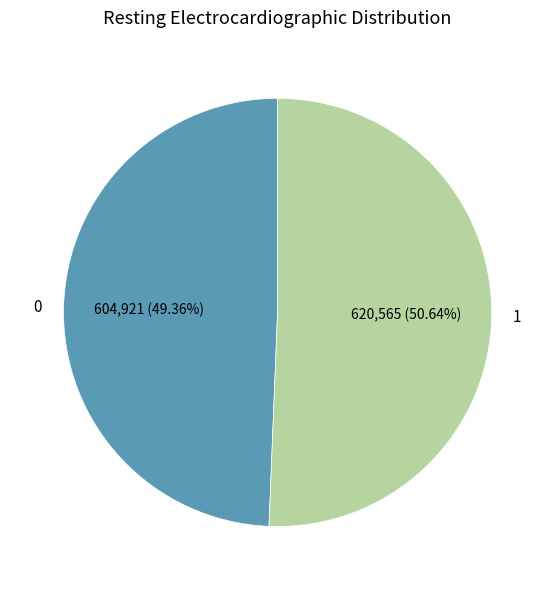

Which category has the smallest portion of the pie?

0